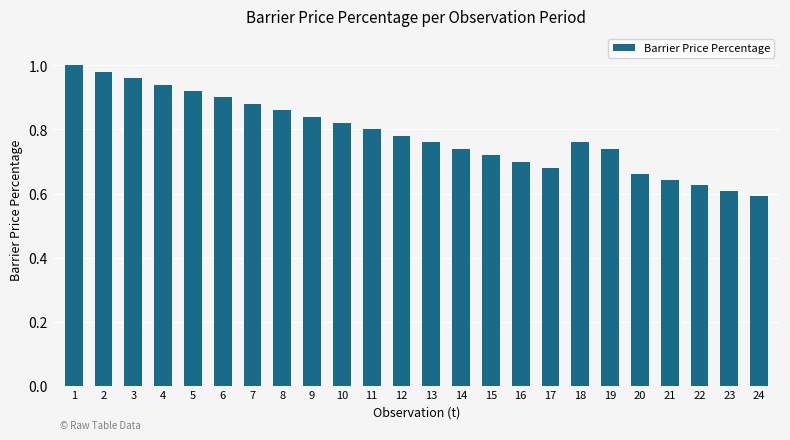

What is the change in value from 4 to 24?

-0.3